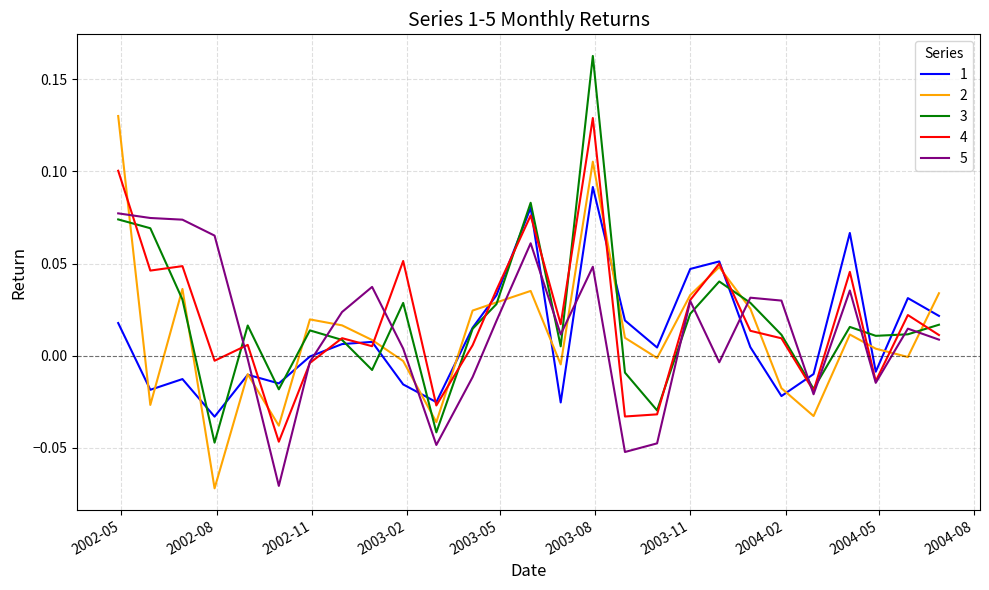

What are all the series names shown in the legend?

1, 2, 3, 4, 5